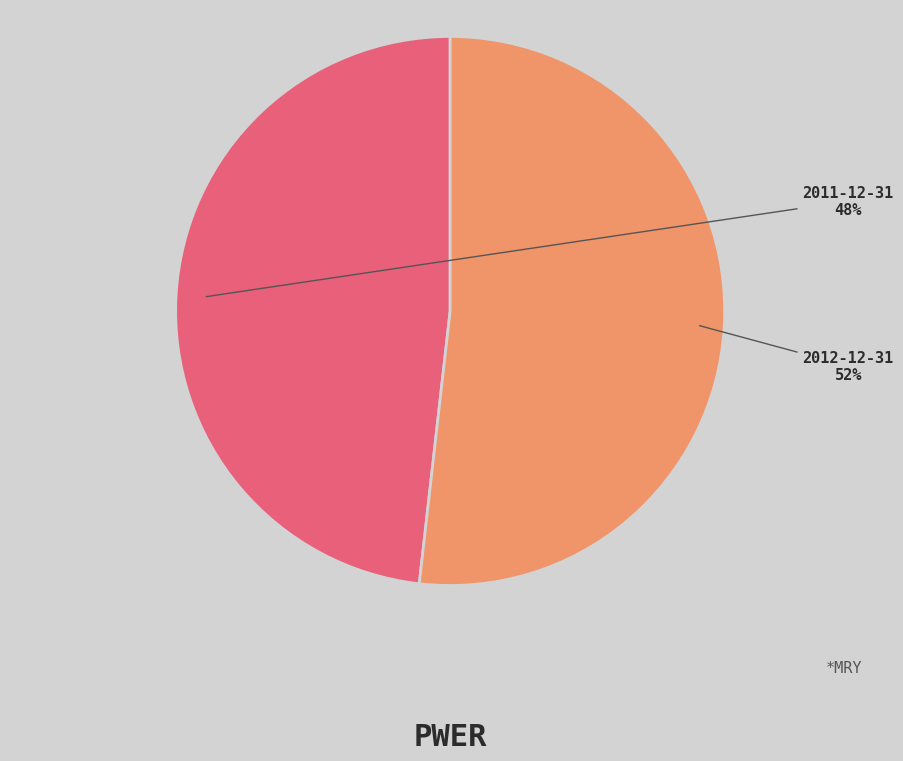

True or false: 2012-12-31 accounts for 52% of the total.

True